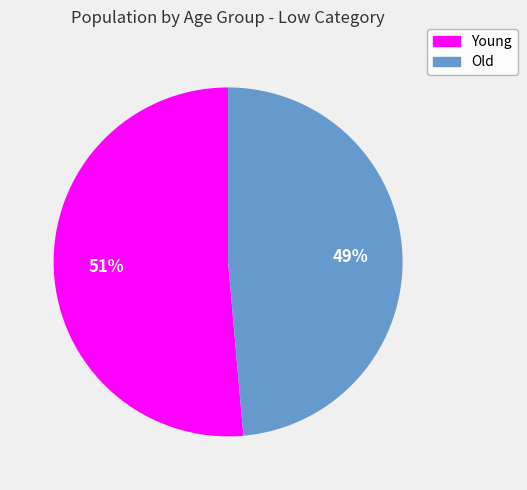

Rank the categories by value from highest to lowest.

Young, Old